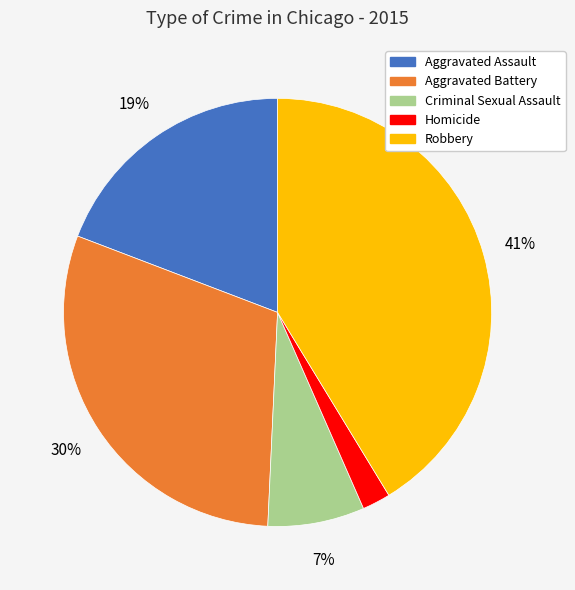

Is it true that Aggravated Assault is 19% of the pie?

True